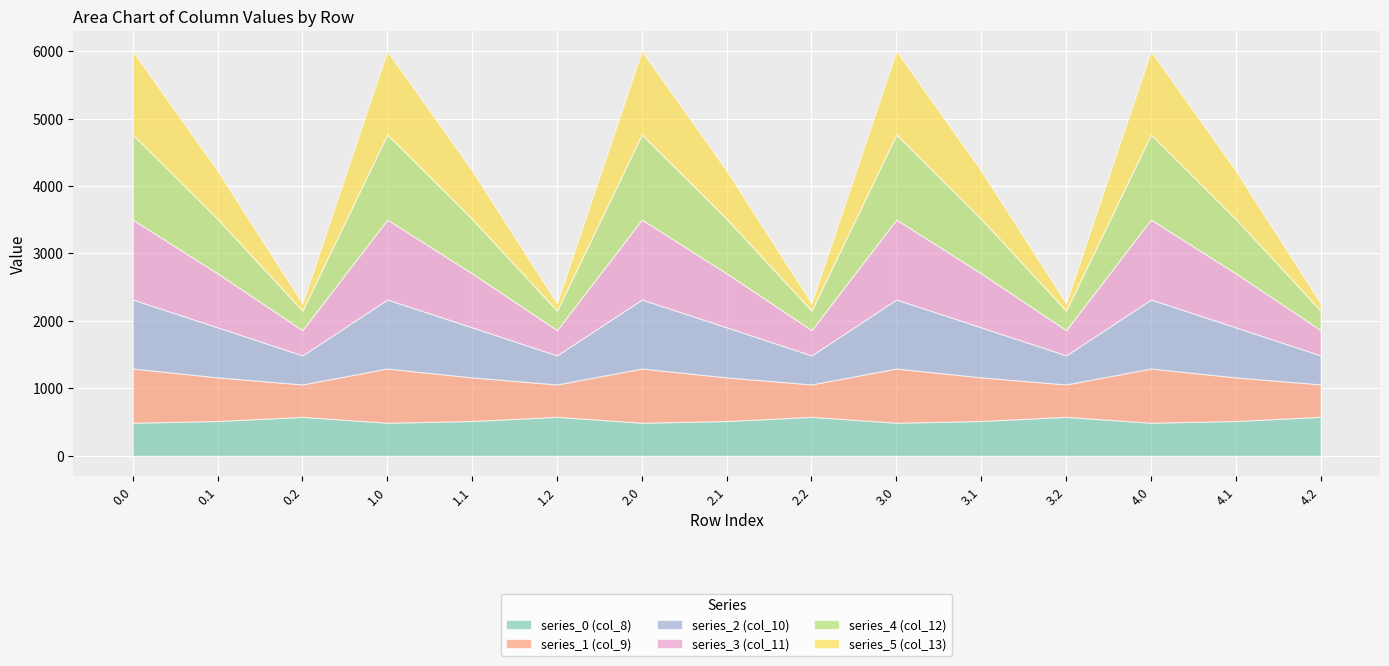

Reading left to right, transcribe all the data shown in this chart.

series_0 (col_8): 0.0=489.3	0.1=514.8	0.2=576.6	1.0=489.3	1.1=514.8	1.2=576.6	2.0=489.3	2.1=514.8	2.2=576.6	3.0=489.3	3.1=514.8	3.2=576.6	4.0=489.3	4.1=514.8	4.2=576.6
series_1 (col_9): 0.0=804.0	0.1=646.9	0.2=480.7	1.0=804.0	1.1=646.9	1.2=480.7	2.0=804.0	2.1=646.9	2.2=480.7	3.0=804.0	3.1=646.9	3.2=480.7	4.0=804.0	4.1=646.9	4.2=480.7
series_2 (col_10): 0.0=1023.2	0.1=742.1	0.2=430.5	1.0=1023.2	1.1=742.1	1.2=430.5	2.0=1023.2	2.1=742.1	2.2=430.5	3.0=1023.2	3.1=742.1	3.2=430.5	4.0=1023.2	4.1=742.1	4.2=430.5
series_3 (col_11): 0.0=1185.2	0.1=800.2	0.2=374.4	1.0=1185.2	1.1=800.2	1.2=374.4	2.0=1185.2	2.1=800.2	2.2=374.4	3.0=1185.2	3.1=800.2	3.2=374.4	4.0=1185.2	4.1=800.2	4.2=374.4
series_4 (col_12): 0.0=1261.6	0.1=806.9	0.2=289.5	1.0=1261.6	1.1=806.9	1.2=289.5	2.0=1261.6	2.1=806.9	2.2=289.5	3.0=1261.6	3.1=806.9	3.2=289.5	4.0=1261.6	4.1=806.9	4.2=289.5
series_5 (col_13): 0.0=1237.4	0.1=715.3	0.2=107.8	1.0=1237.4	1.1=715.3	1.2=107.8	2.0=1237.4	2.1=715.3	2.2=107.8	3.0=1237.4	3.1=715.3	3.2=107.8	4.0=1237.4	4.1=715.3	4.2=107.8